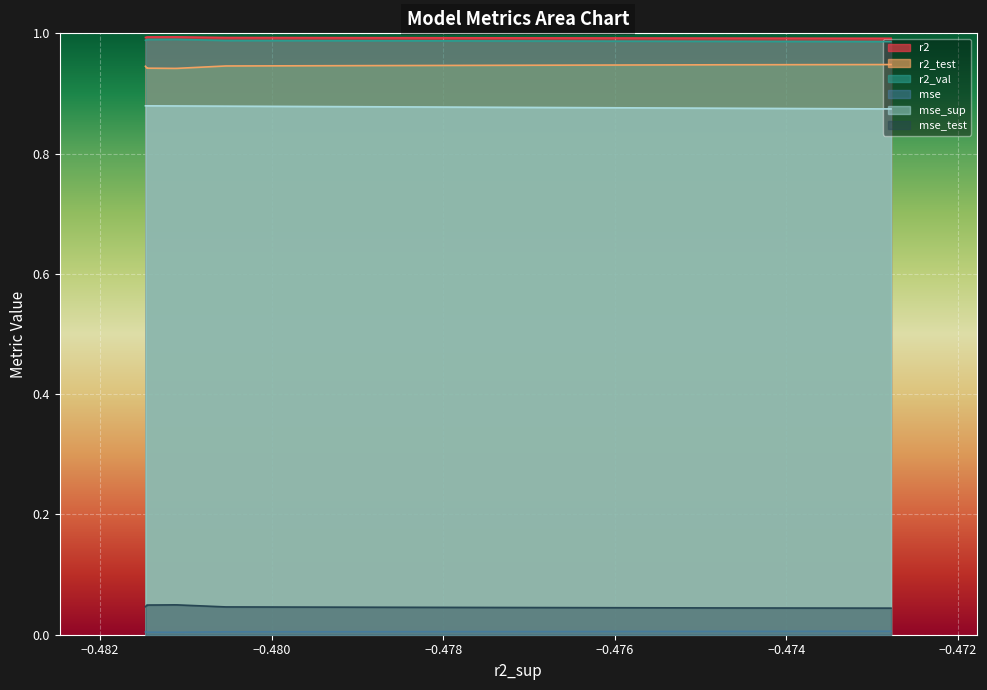

How many categories are shown in the chart?

10